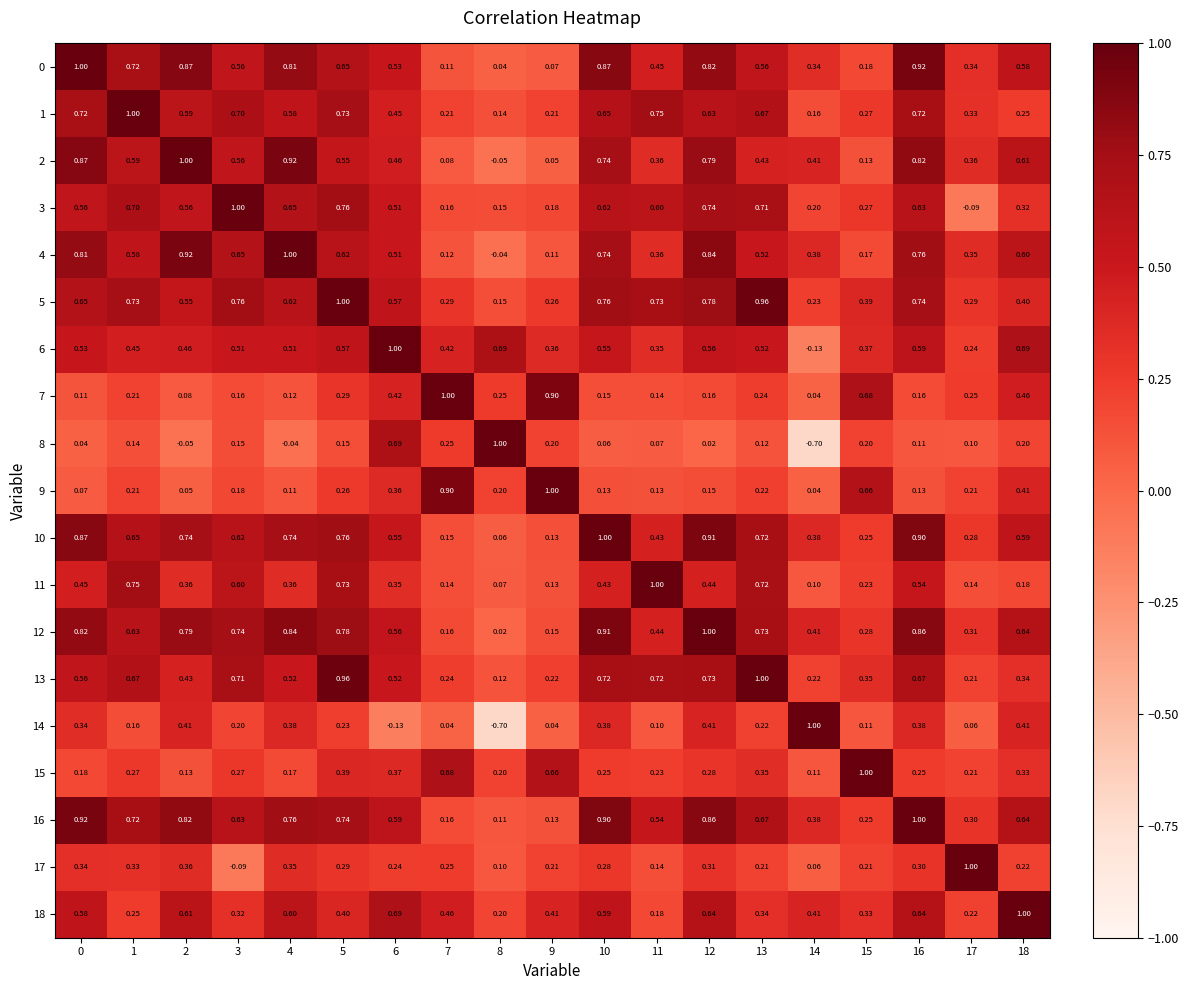

Is the value of 4 at 6 greater than the value of 15 at 9?

No